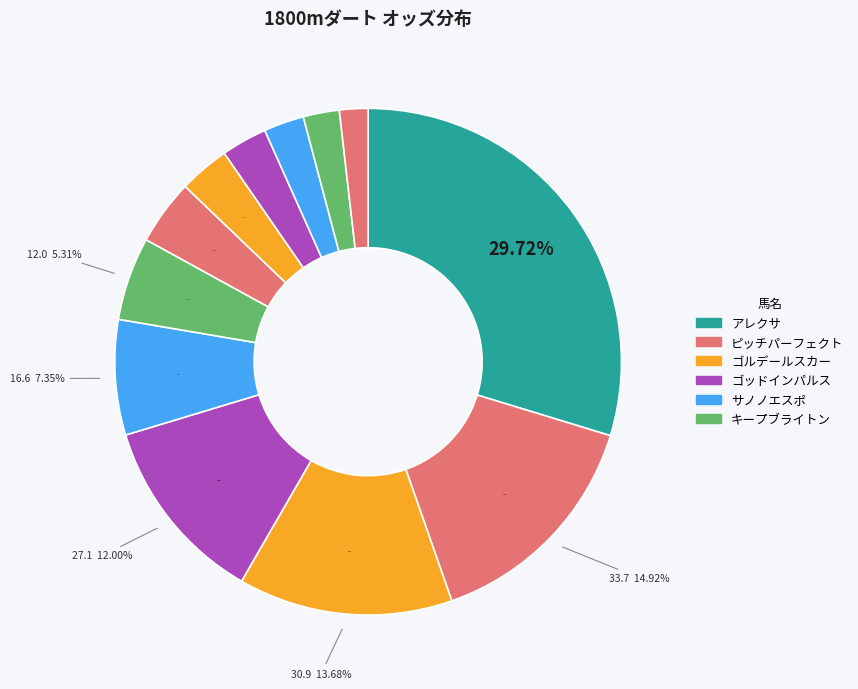

Which category has the biggest portion of the pie?

アレクサ